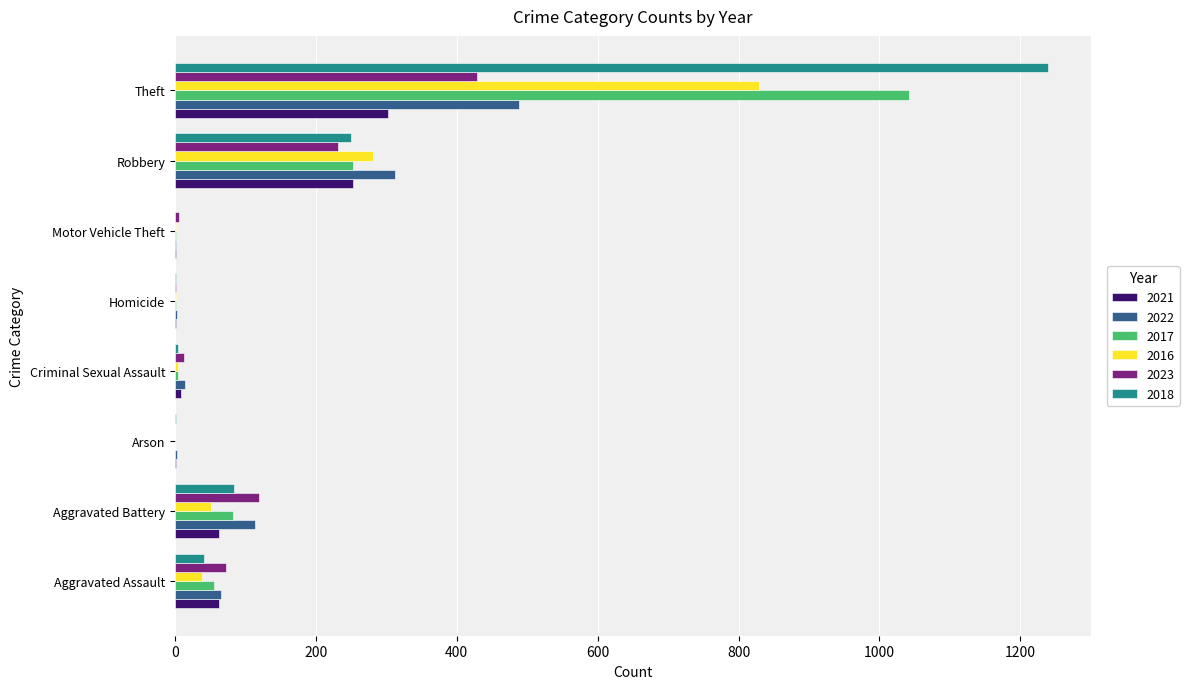

How many data points does each series have?

8